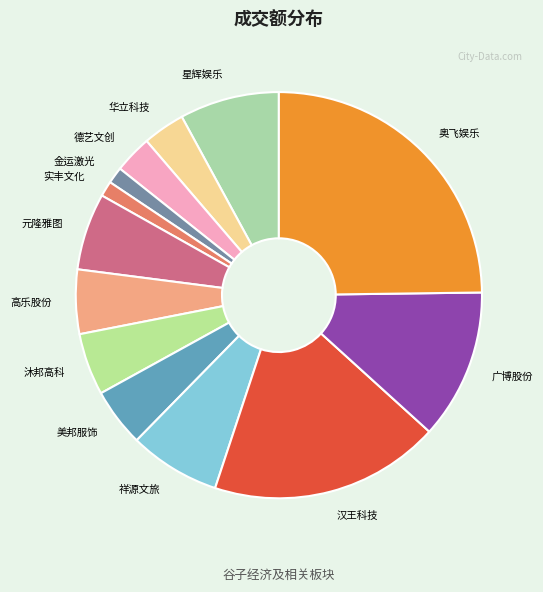

Which slice is the largest?

奥飞娱乐